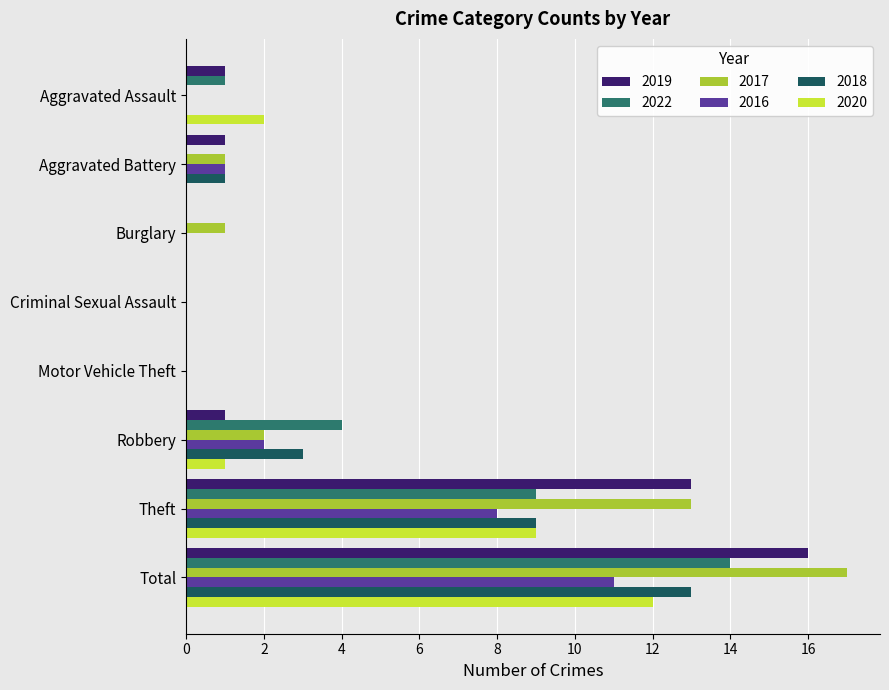

Between Aggravated Assault and Total, which series saw the biggest shift?

2017